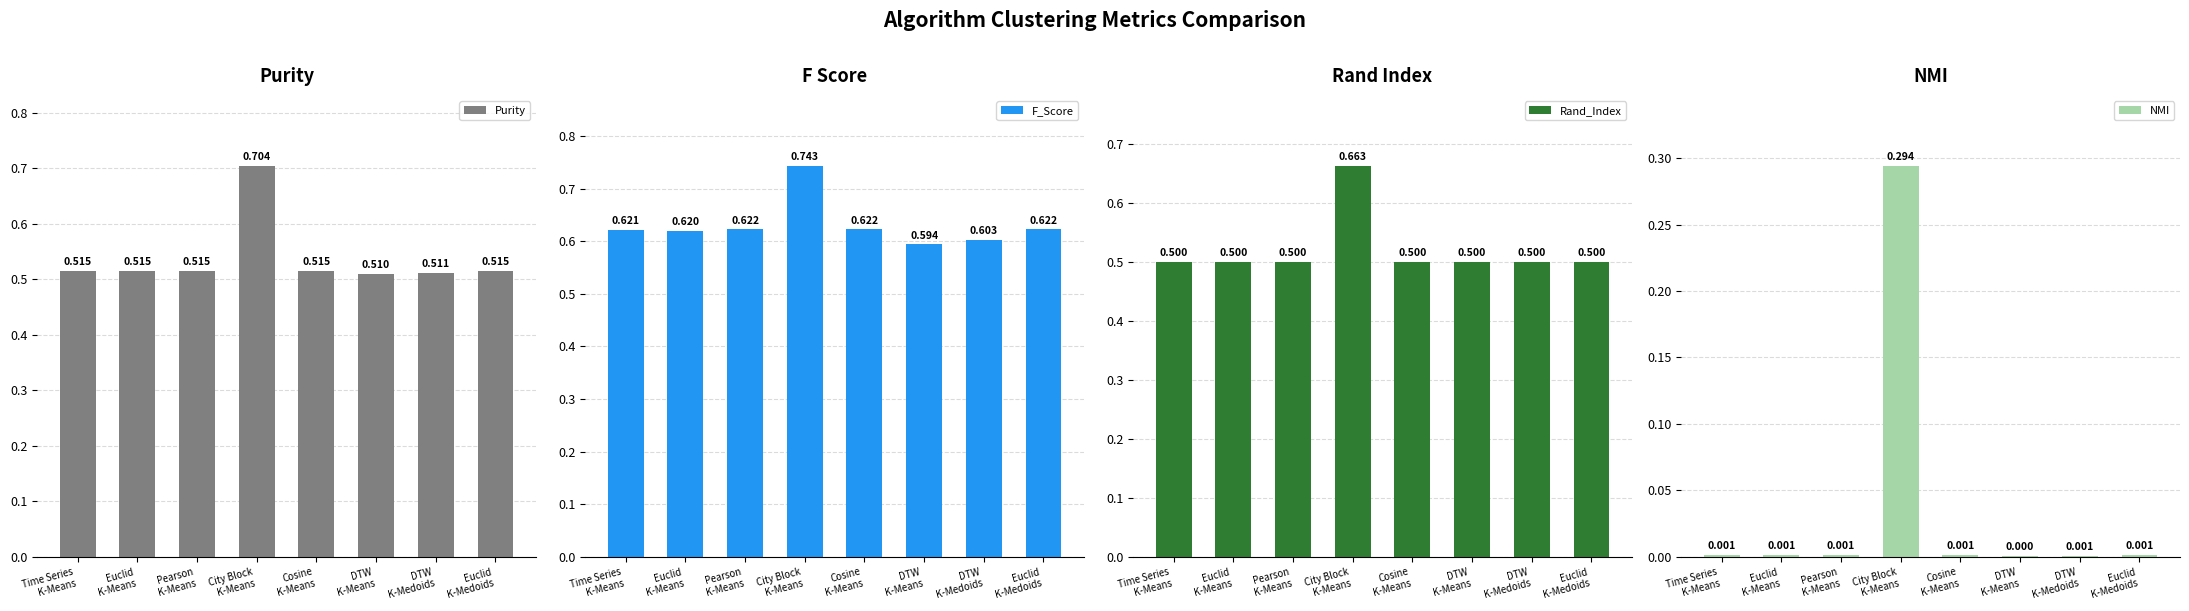

Where is F_Score nearest to the value 0?

DTW
K-Means